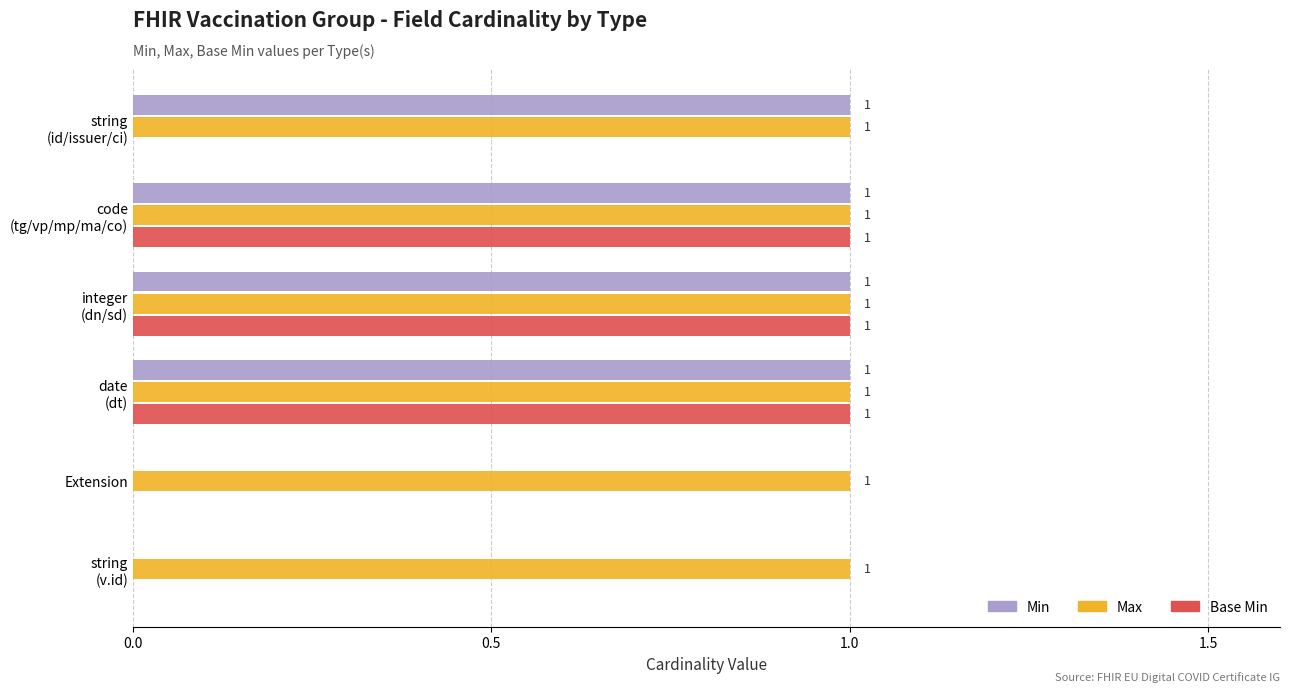

How many Min values are between 0 and 1?

6